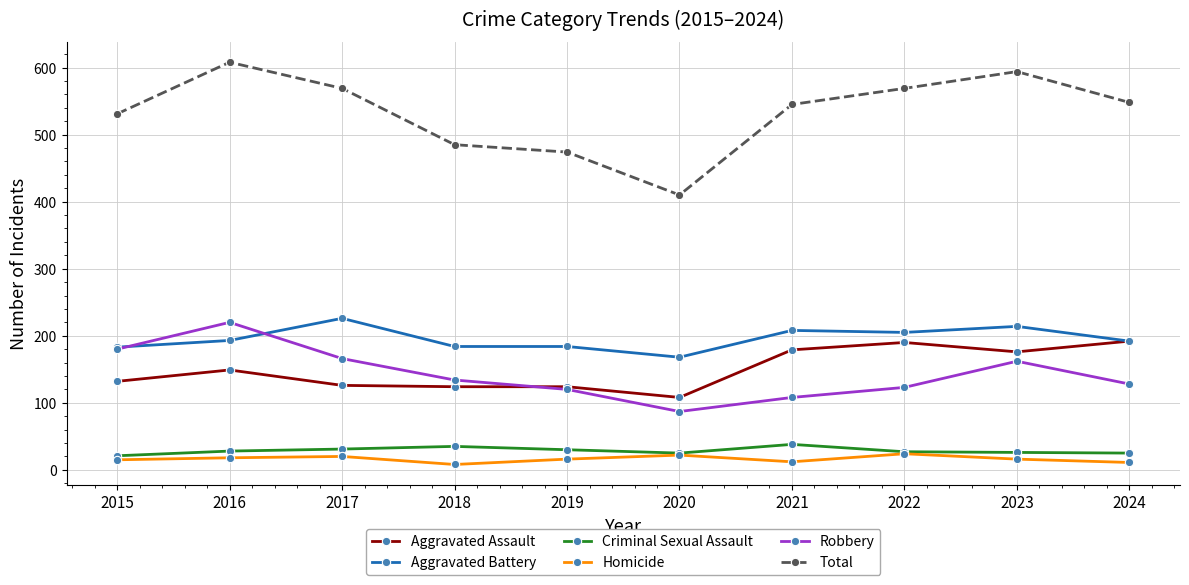

What is the maximum value shown in the chart?

608